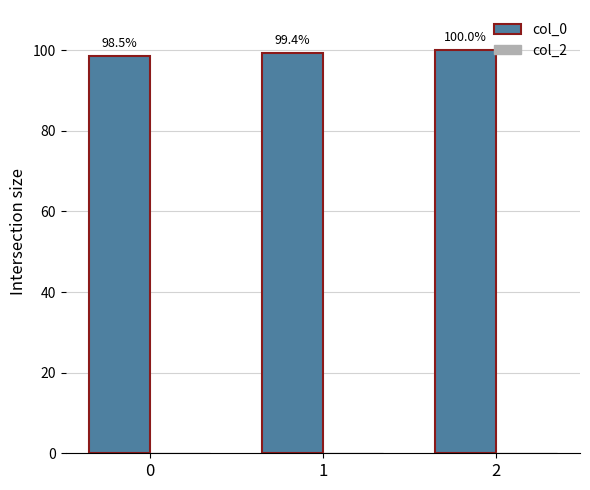

Rank the categories by value from lowest to highest.

0, 1, 2